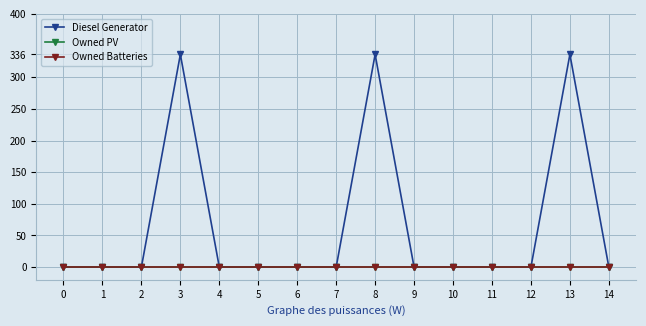

True or false: Owned Batteries and Owned PV cross at least once.

False